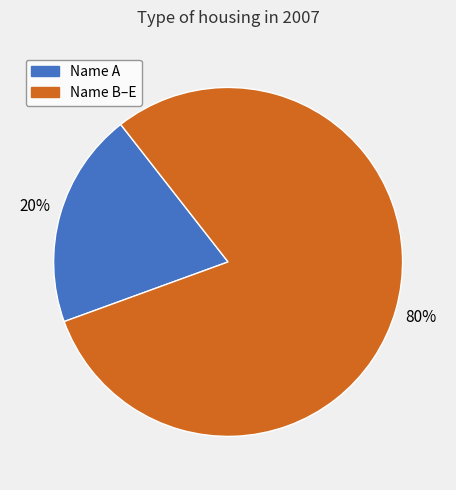

Is there any slice that represents more than half of the pie?

Yes